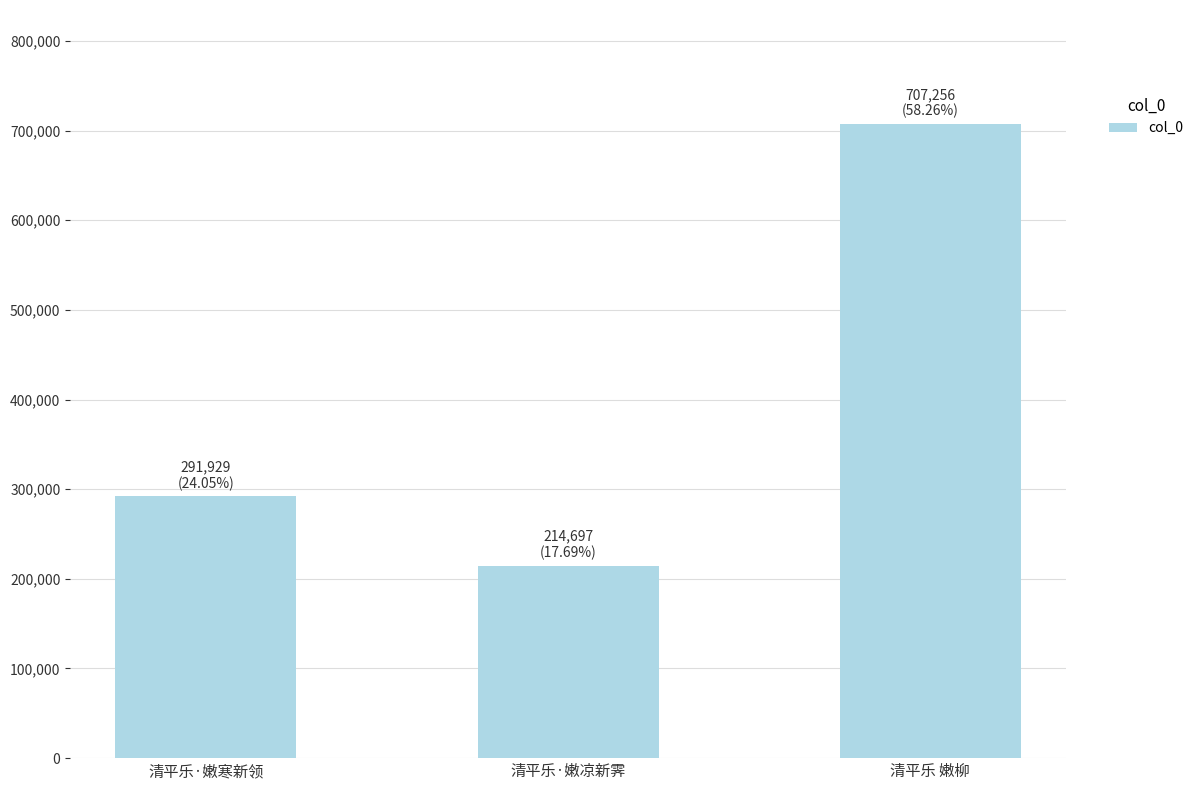

Which has a higher value, 清平乐·嫩寒新领 or 清平乐 嫩柳?

清平乐 嫩柳